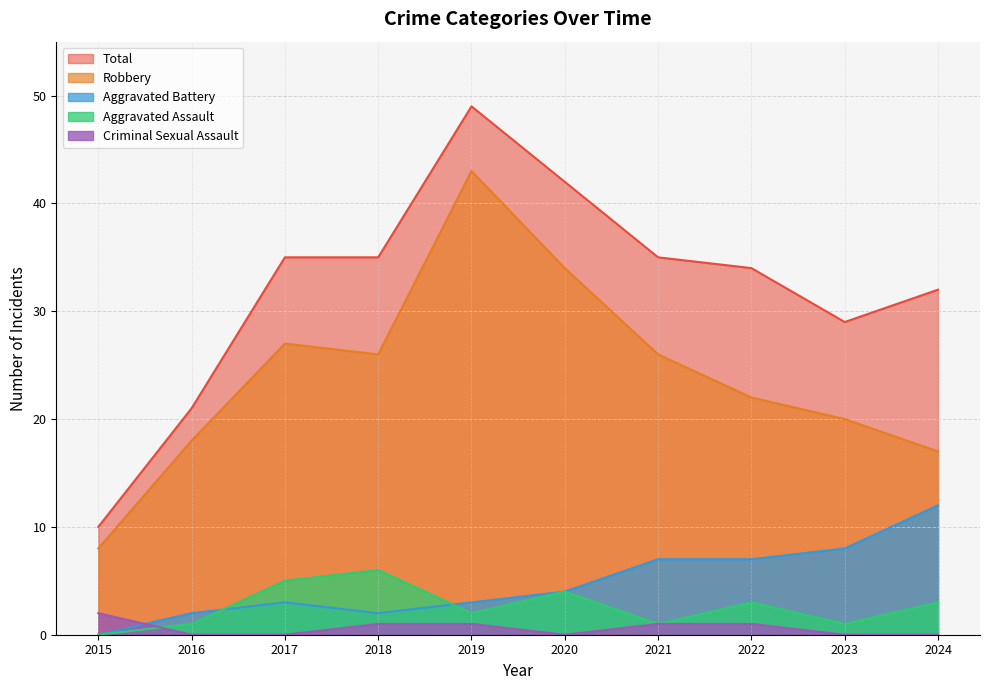

Does the chart display data point markers on the line(s)?

No